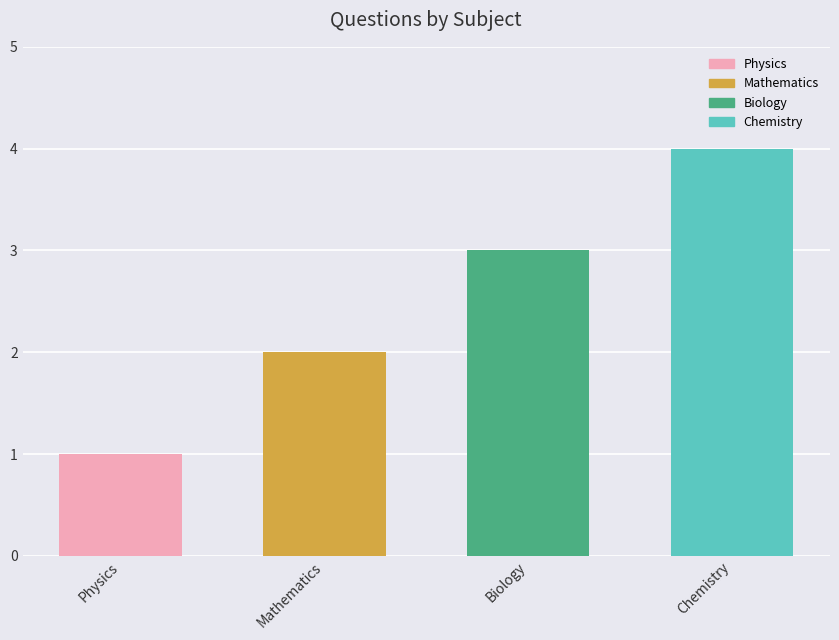

What is the change in value from Physics to Chemistry?

+3